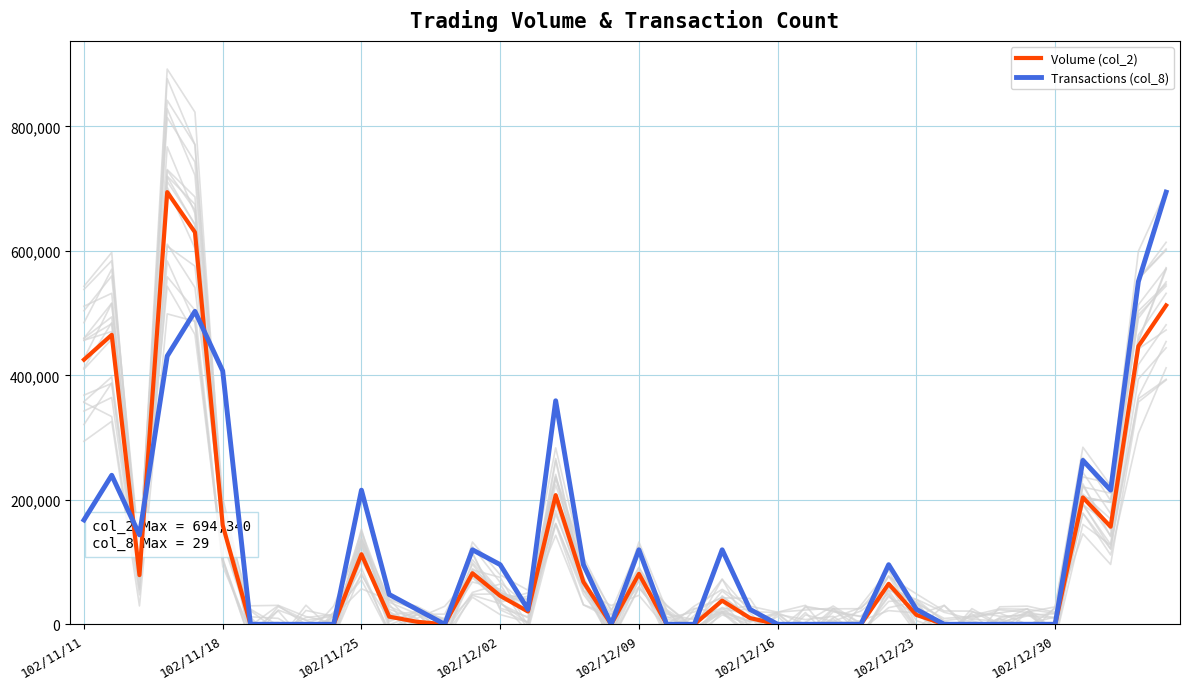

What is the highest value of the Transactions (col_8) series?

694340.0